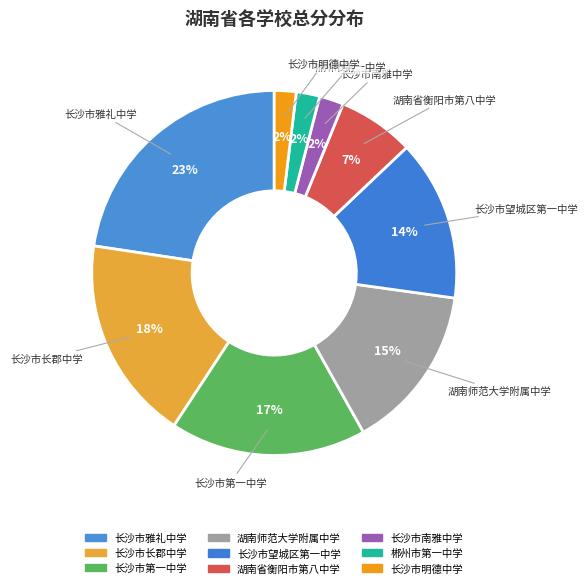

Does 长沙市第一中学 represent more than half of the total?

No